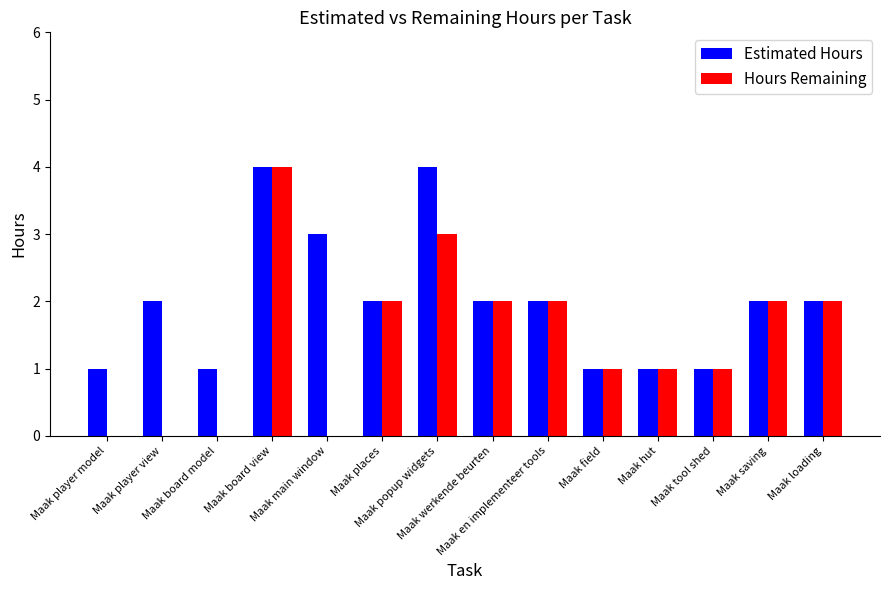

What is the greatest value displayed?

4